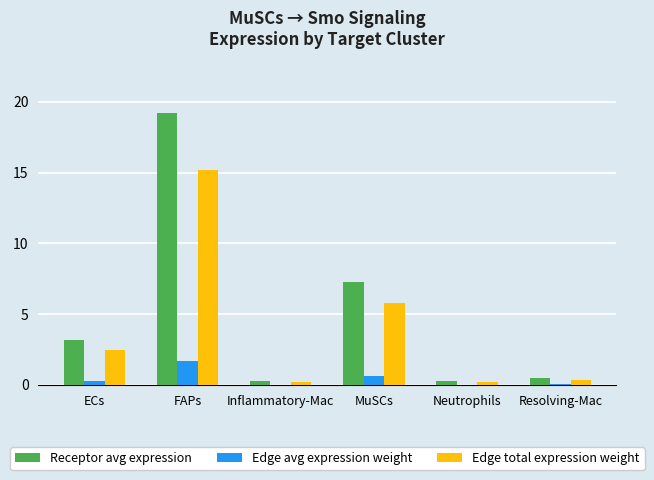

How many groups of bars are there?

6